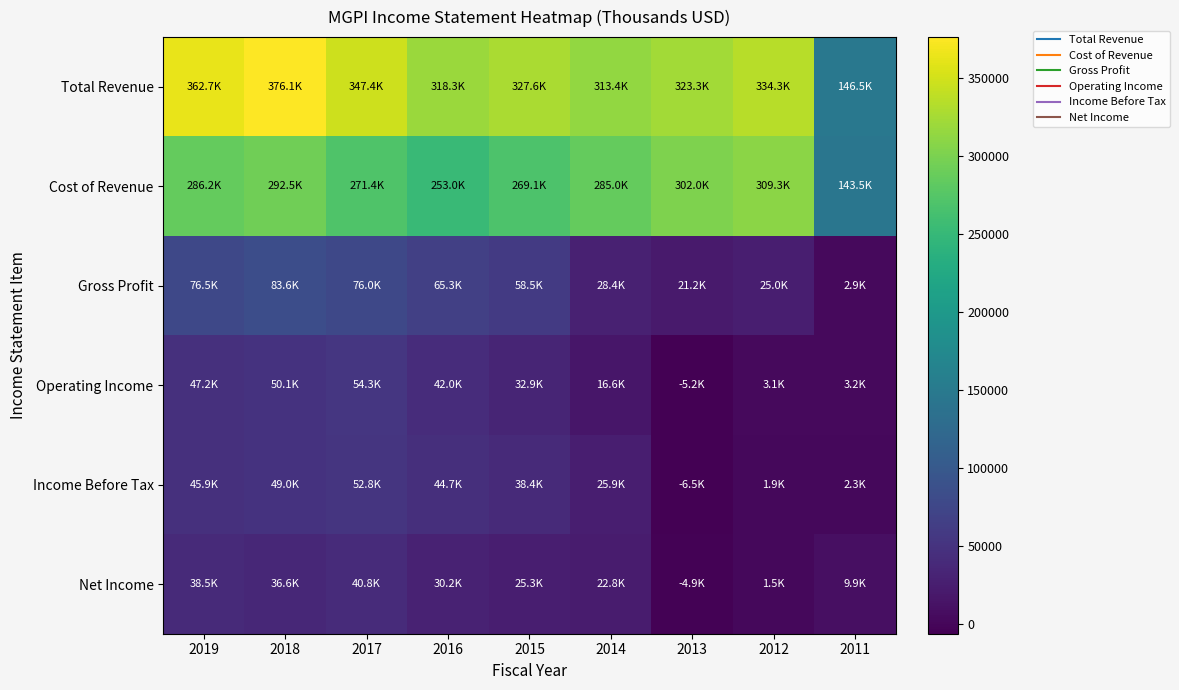

What is the total value across all series at 2017?

842700